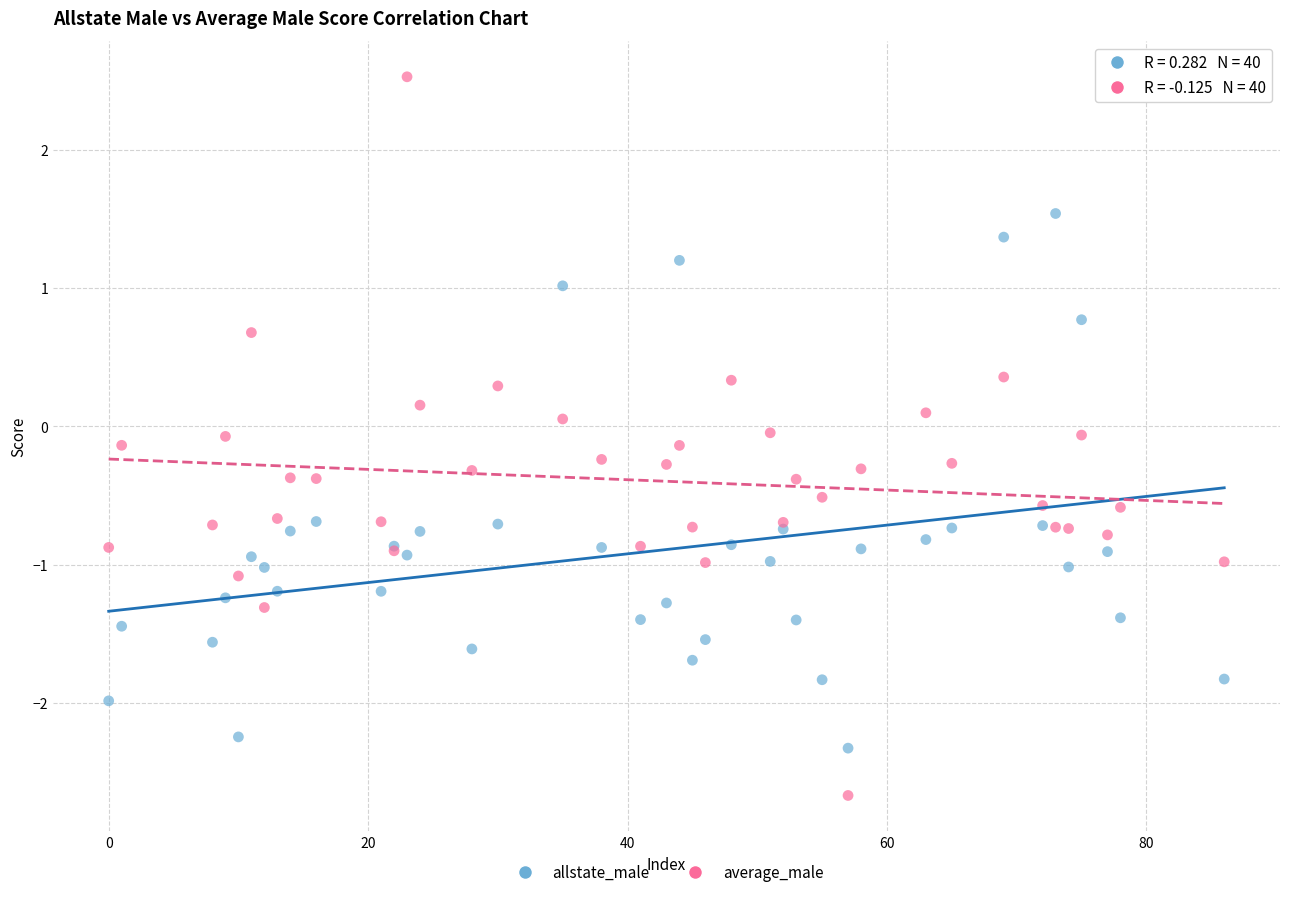

Which series has the widest spread of Y values?

average_male